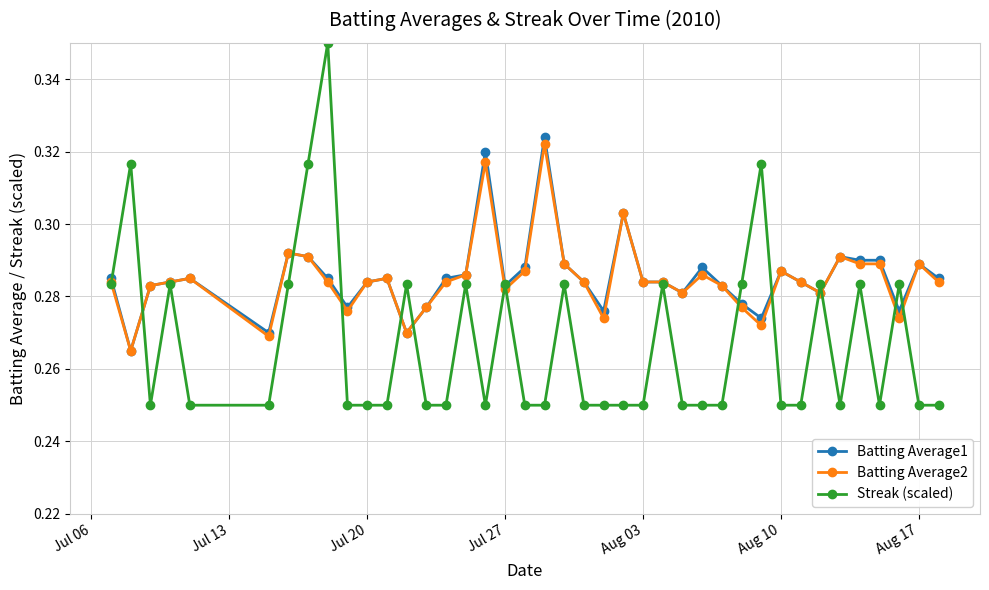

True or false: Streak (scaled) has more than 0 points higher than both neighbors.

True